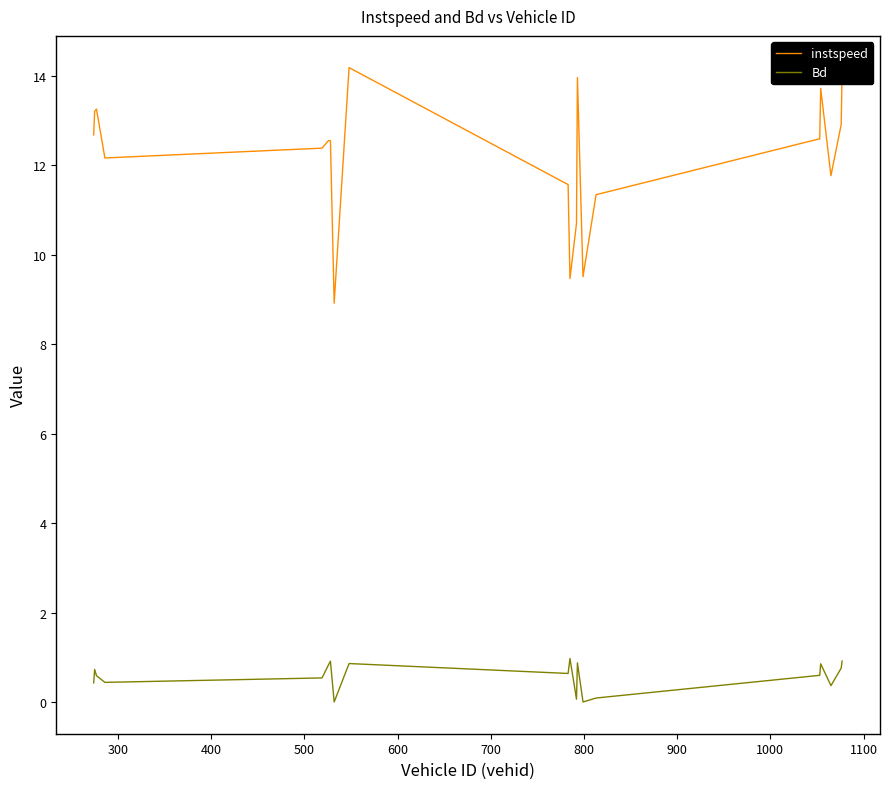

What is the difference between the maximum and minimum values in the Bd series?

1.0